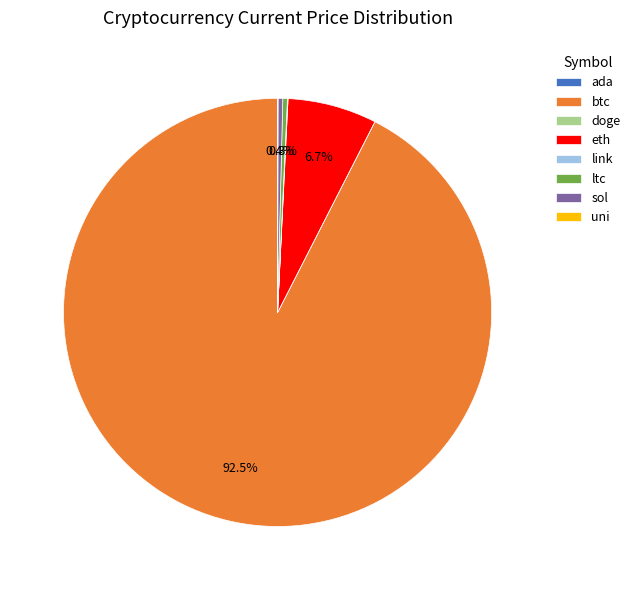

What is the majority slice?

btc